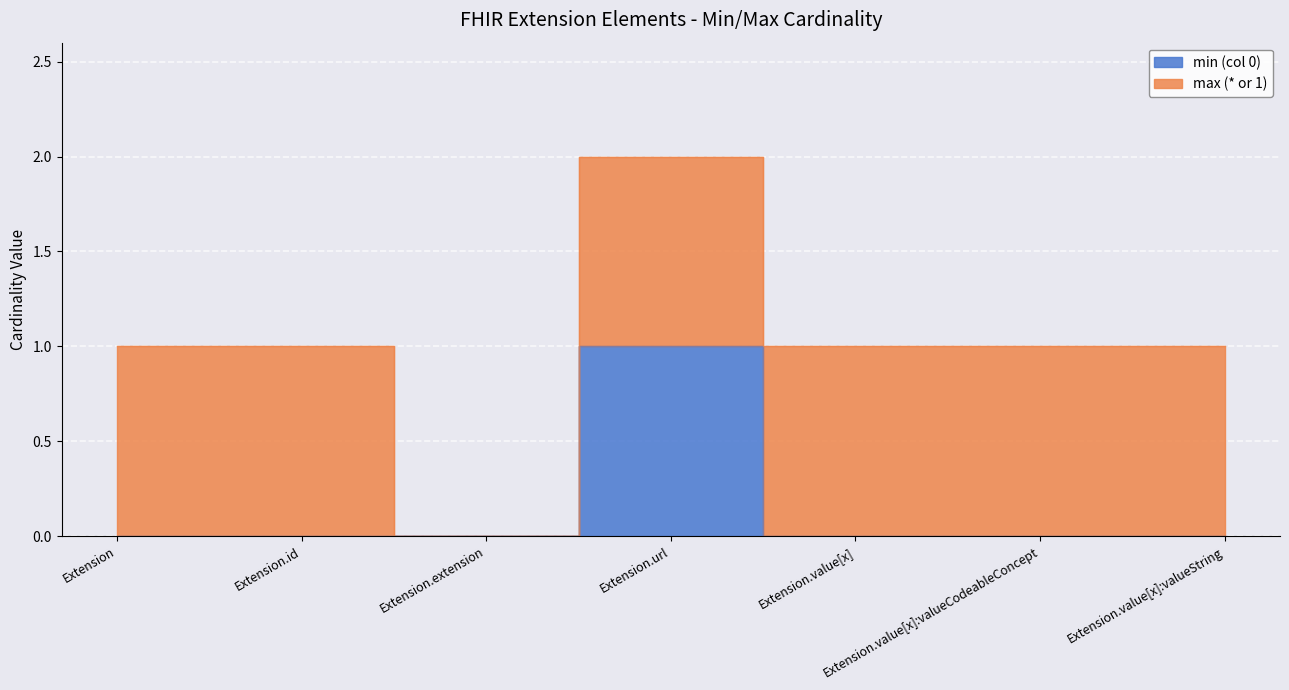

How many data points does each series have?

7